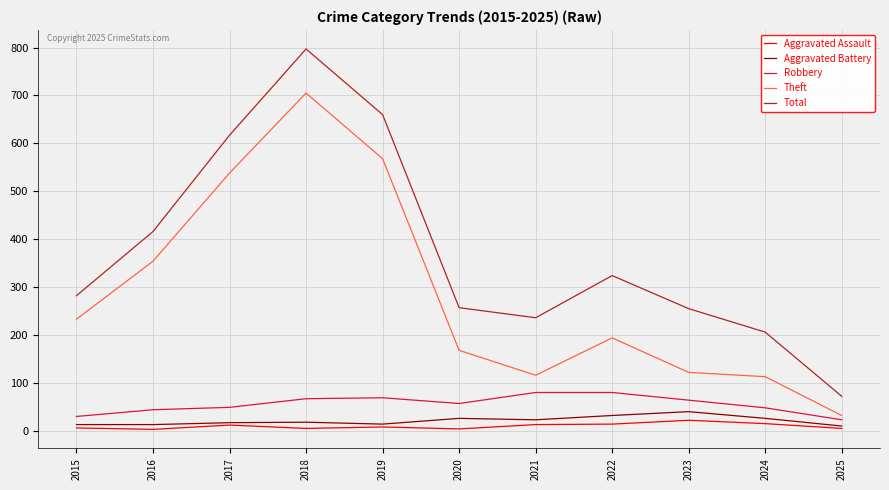

What are all the series names shown in the legend?

Aggravated Assault, Aggravated Battery, Robbery, Theft, Total